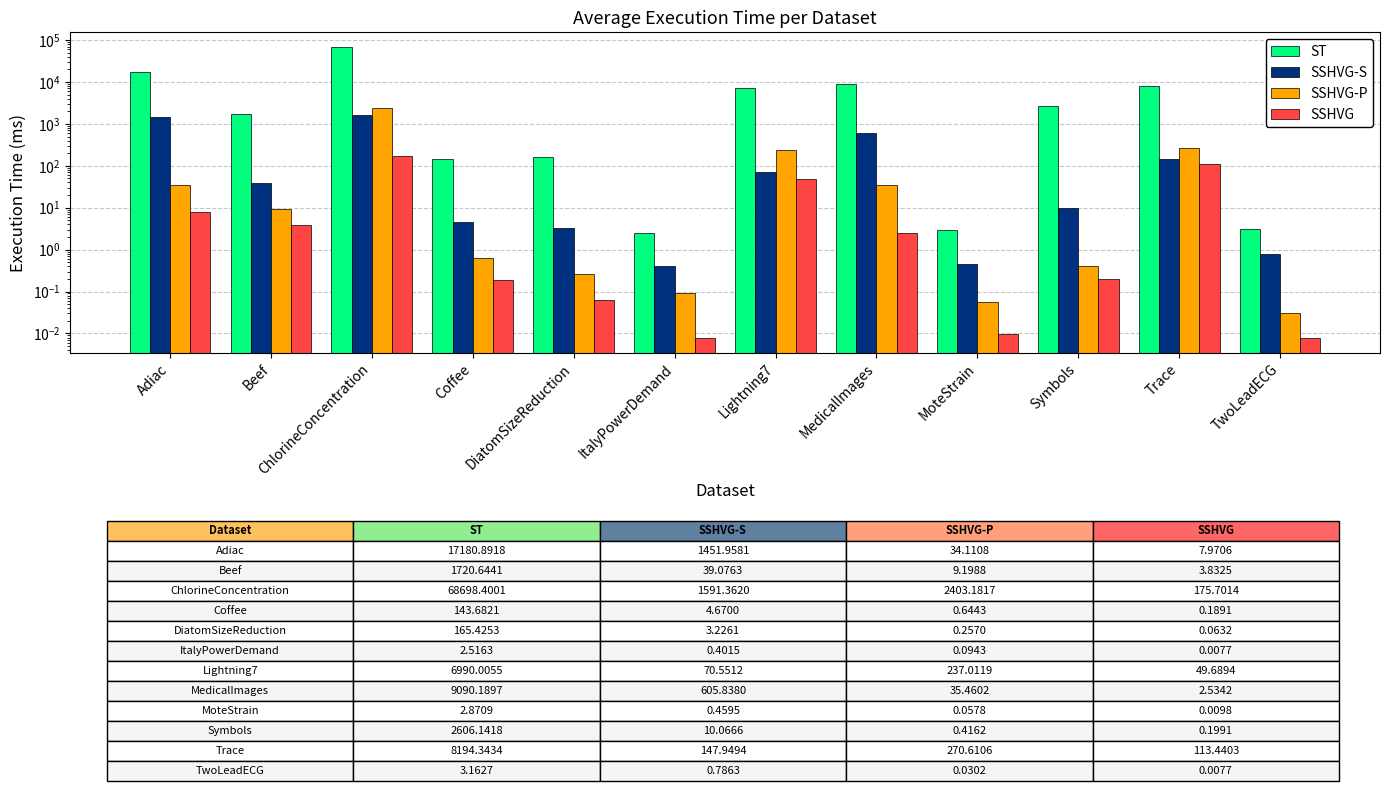

What are all the series names shown in the legend?

ST, SSHVG-S, SSHVG-P, SSHVG